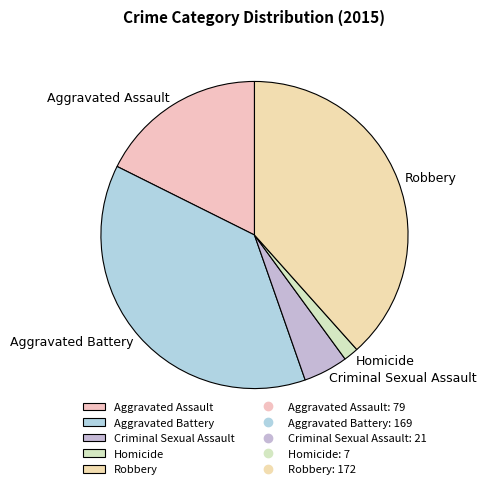

True or false: Criminal Sexual Assault accounts for 11% of the total.

False